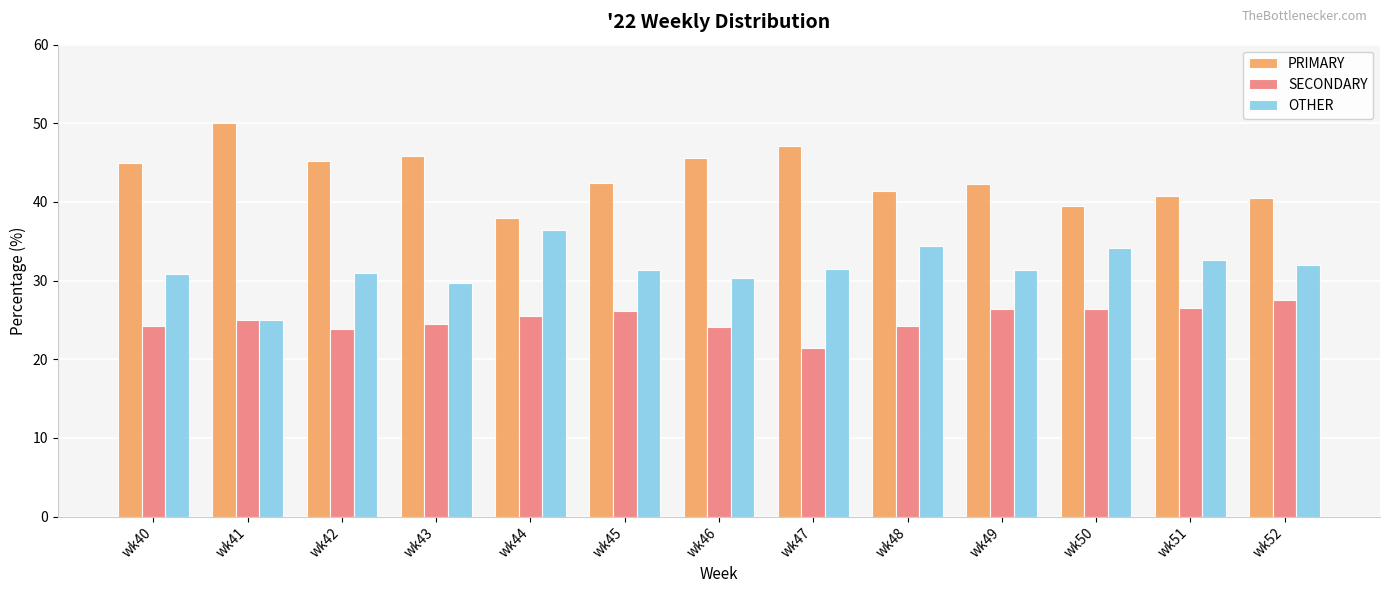

What is the difference between the maximum and minimum values in the PRIMARY series?

12.0